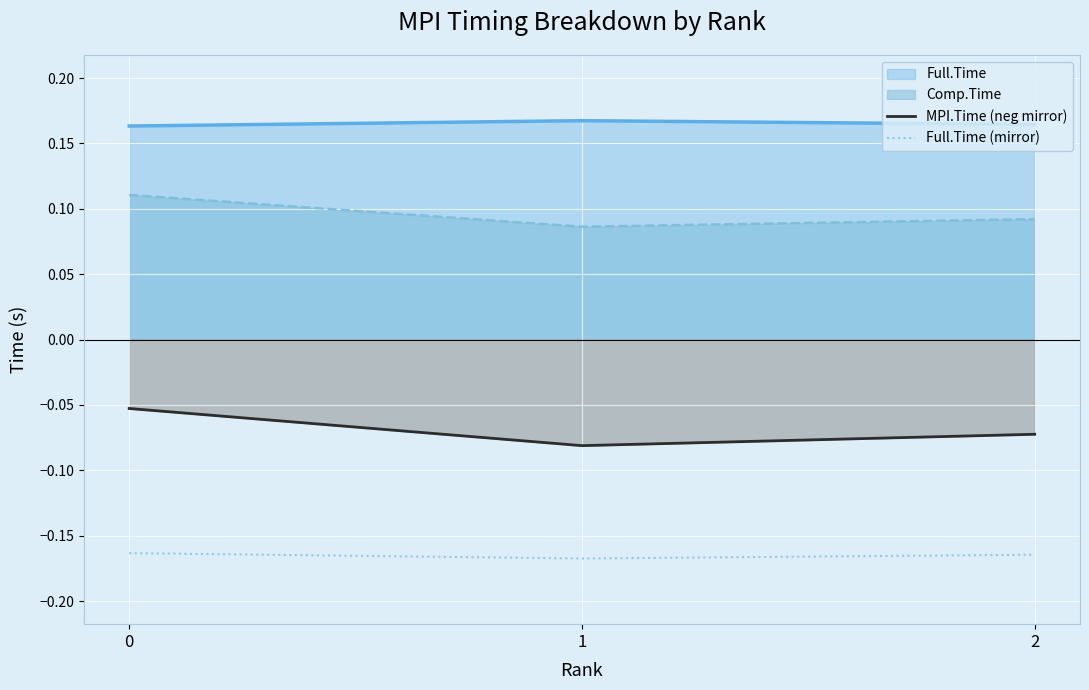

The value of MPI.Time (neg mirror) at 1 is -0.0. True or false?

False